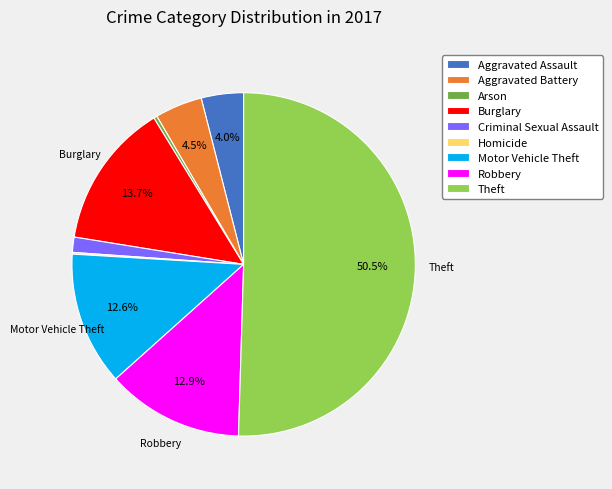

What is the total percentage of Robbery and Aggravated Assault?

16.9%